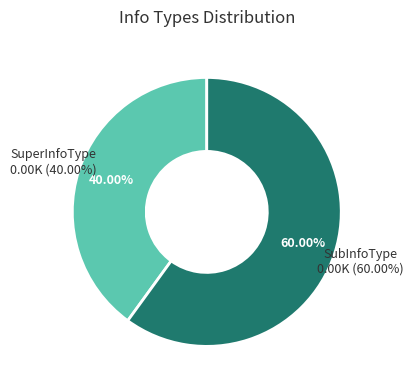

Which category accounts for the majority?

SubInfoType